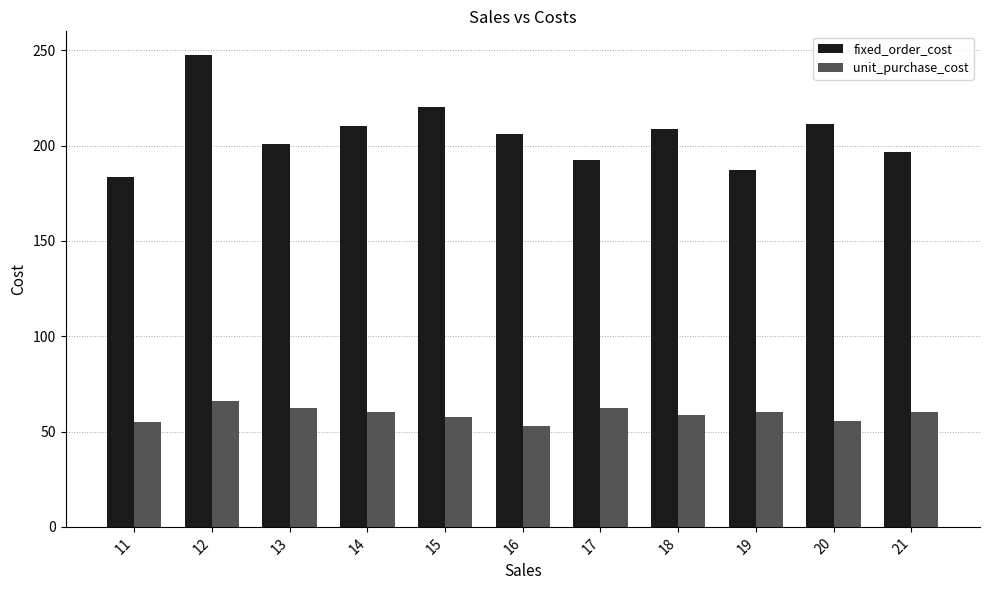

At which label does fixed_order_cost reach its minimum?

11